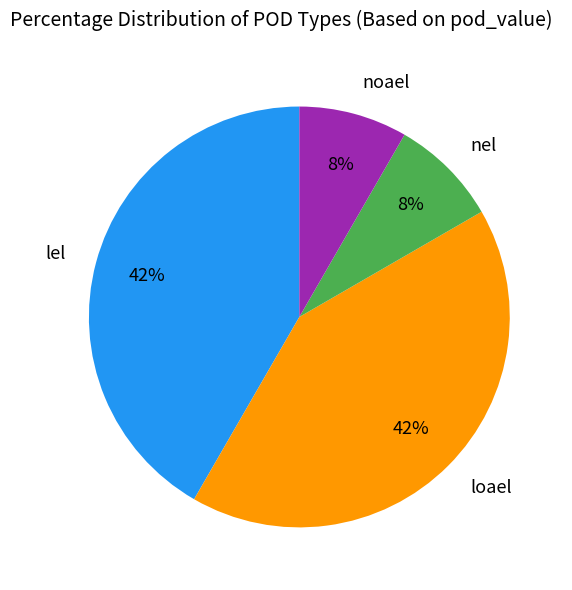

Does lel account for over 50% of the chart?

No